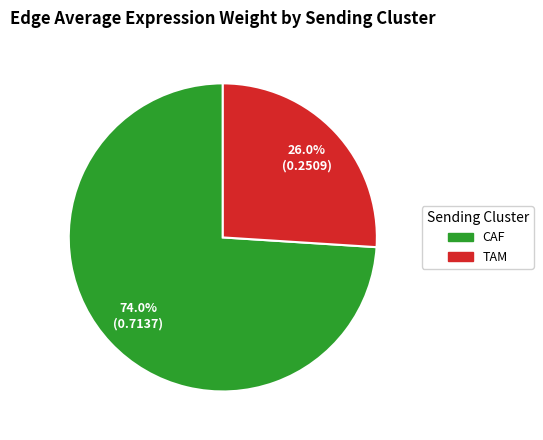

To the nearest percent, what is the combined percentage of CAF and TAM?

100%